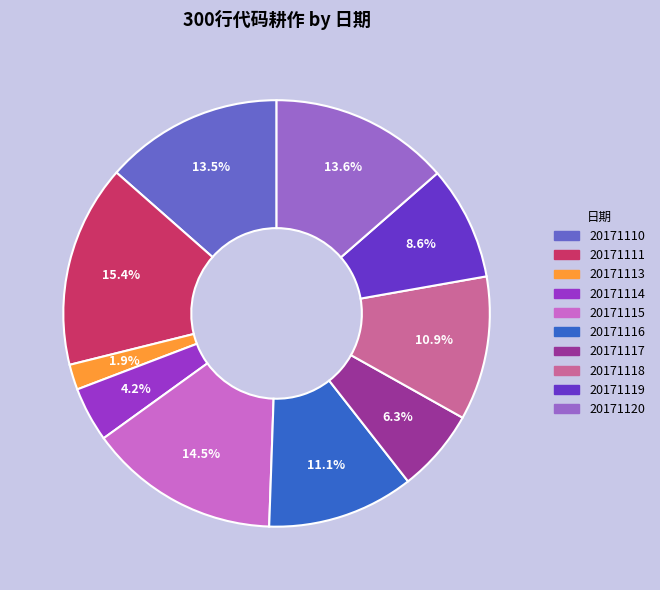

What is the total percentage of 20171117 and 20171119?

14.9%